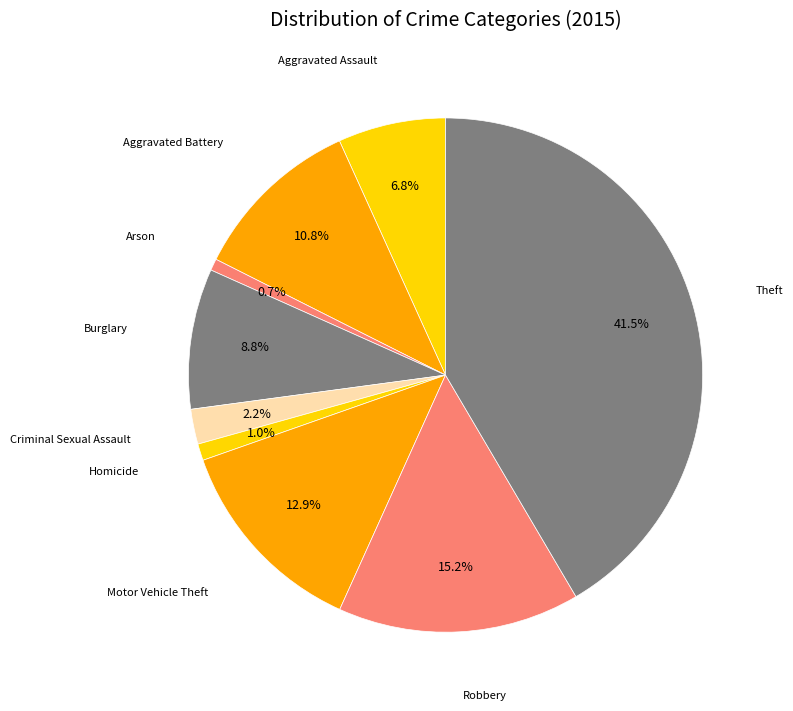

Which slice is the largest?

Theft